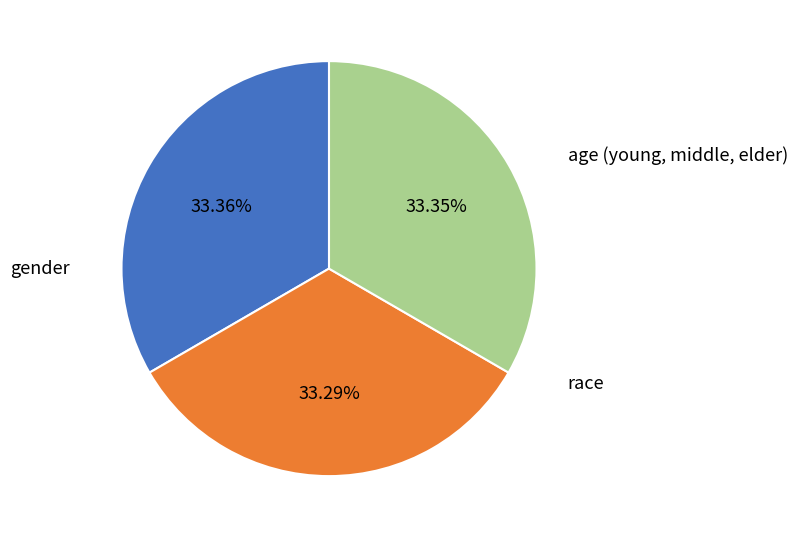

Which has a higher value, gender or race?

race